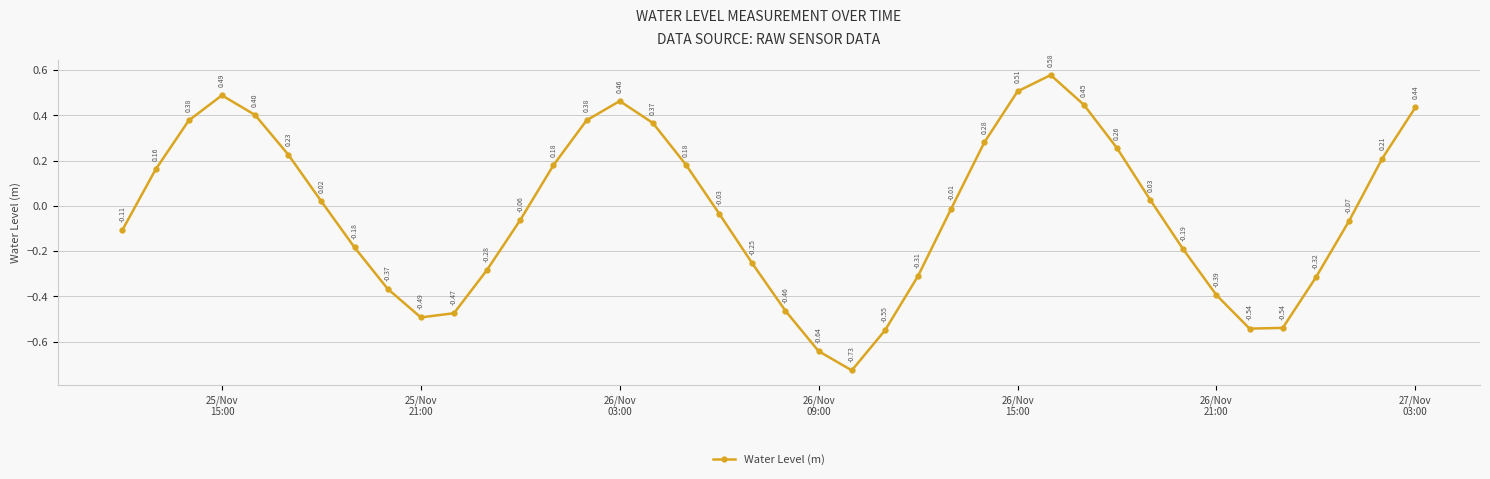

What is the sum of all values?

-1.0